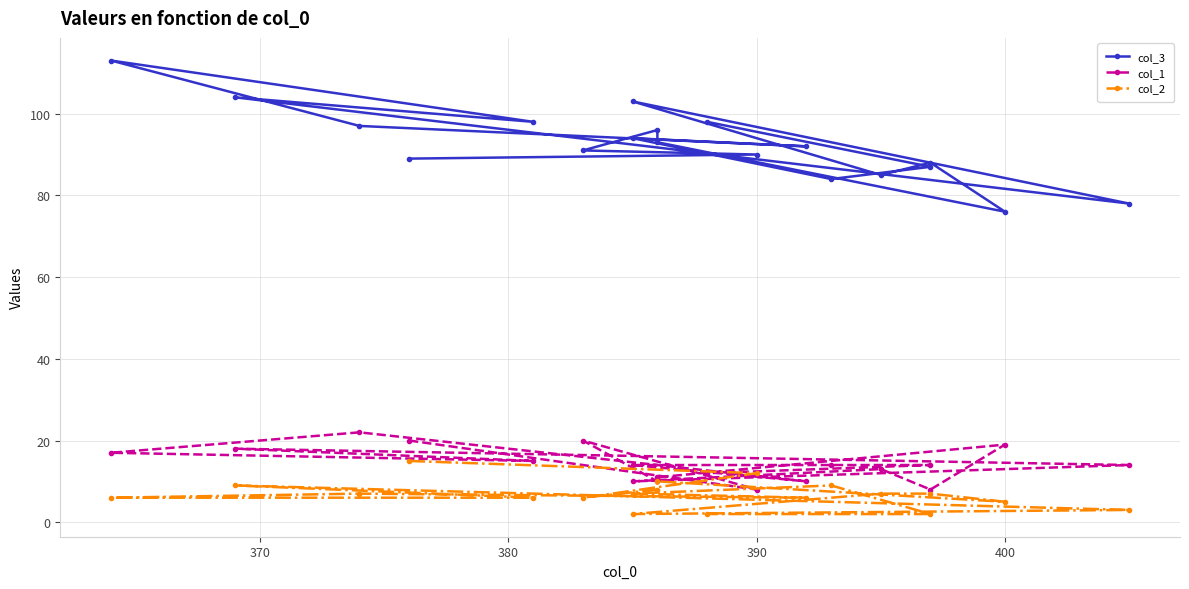

True or false: col_2 has a value of 25 at 360.

False